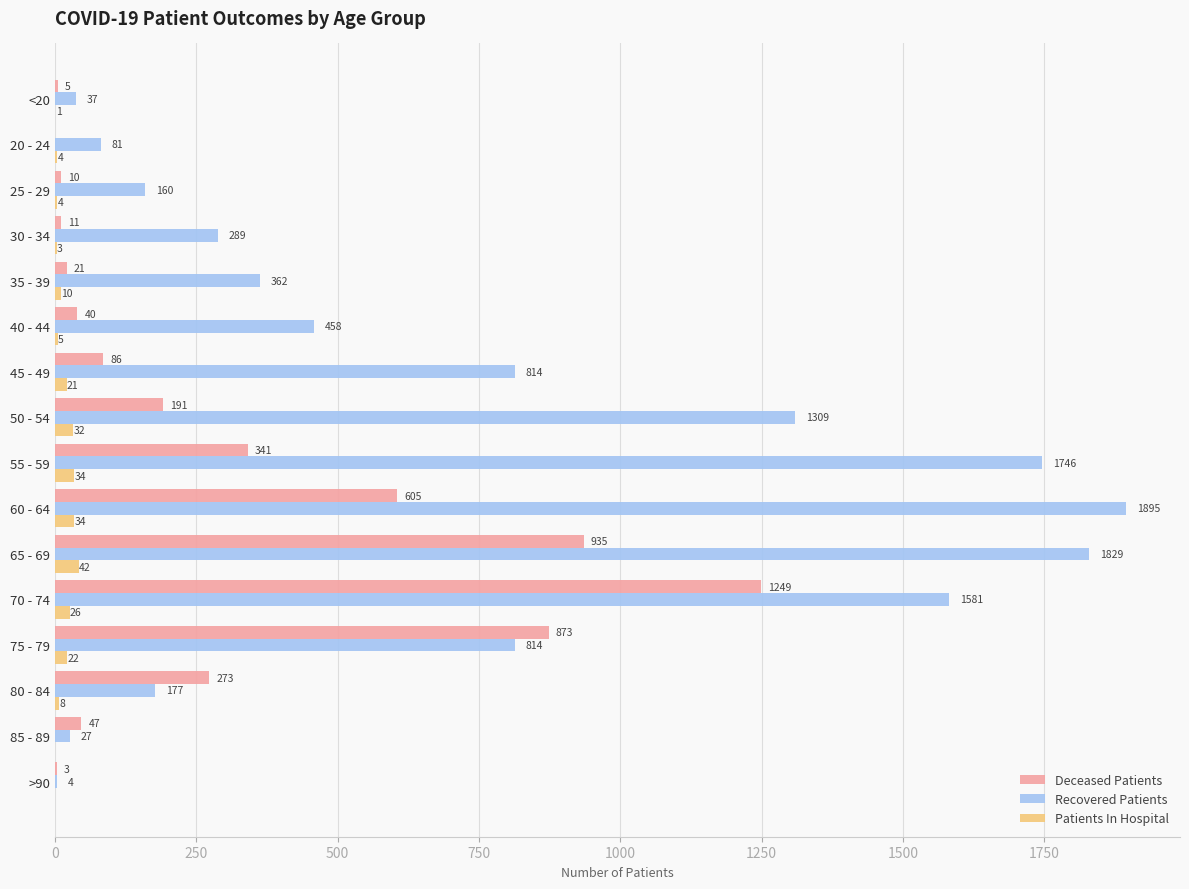

At which category is the sum across all series the highest?

70 - 74